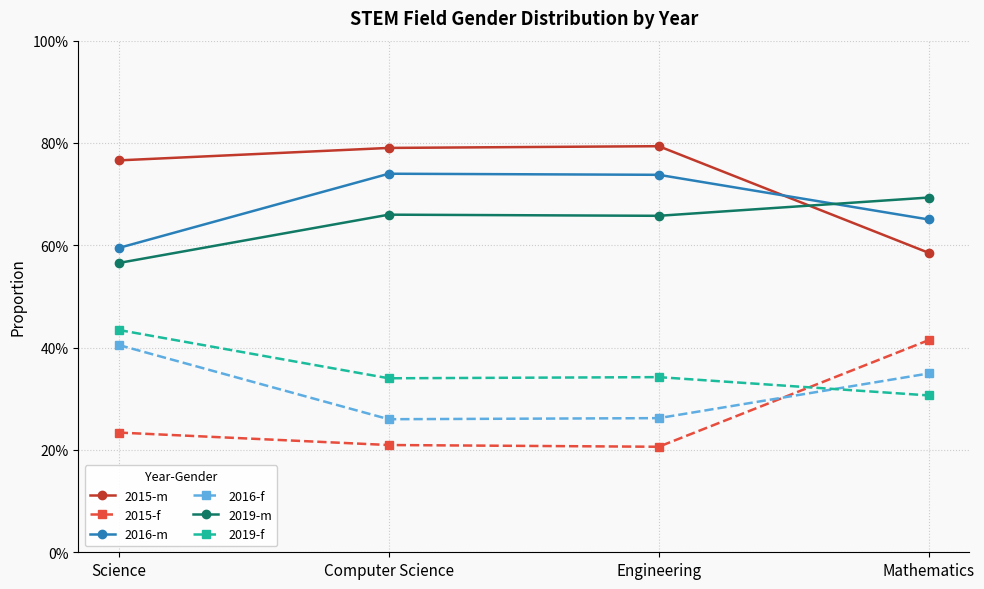

Reading left to right, transcribe all the data shown in this chart.

2015-m: 0.8	0.8	0.8	0.6
2015-f: 0.2	0.2	0.2	0.4
2016-m: 0.6	0.7	0.7	0.7
2016-f: 0.4	0.3	0.3	0.3
2019-m: 0.6	0.7	0.7	0.7
2019-f: 0.4	0.3	0.3	0.3